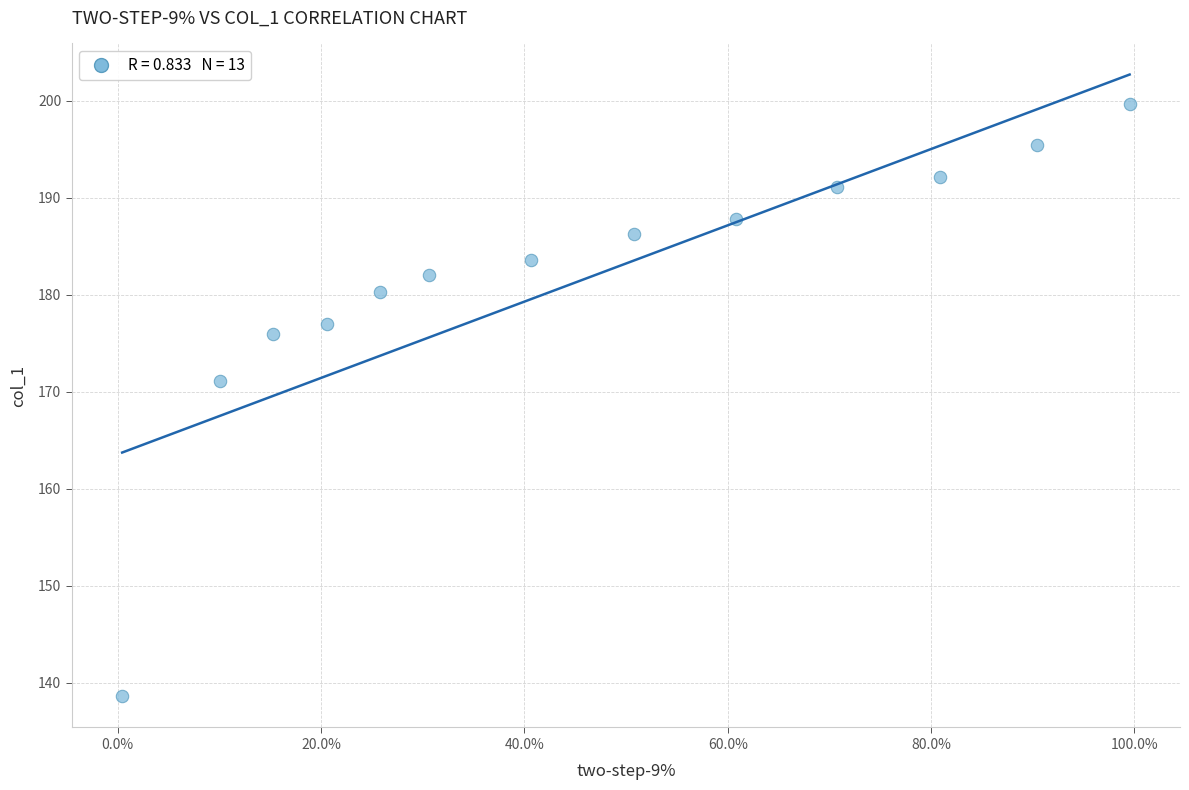

What is the range of X values (max minus min)?

1.0